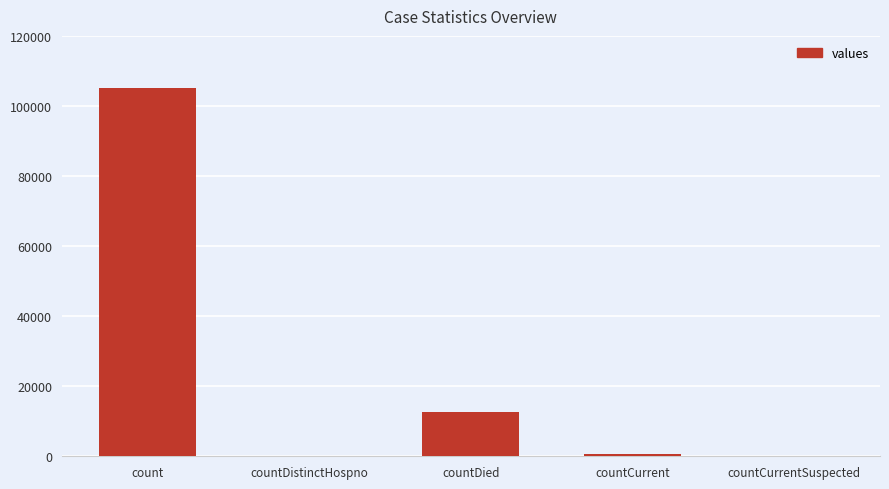

The chart shows a value of 0 at countDistinctHospno. True or false?

True